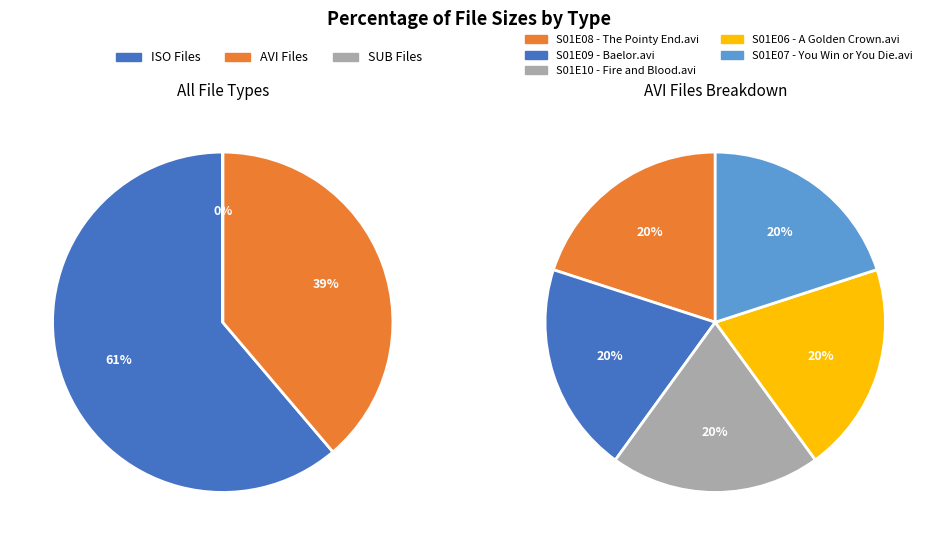

True or false: Game Of Thrones 6-10.iso accounts for 49% of the total.

False